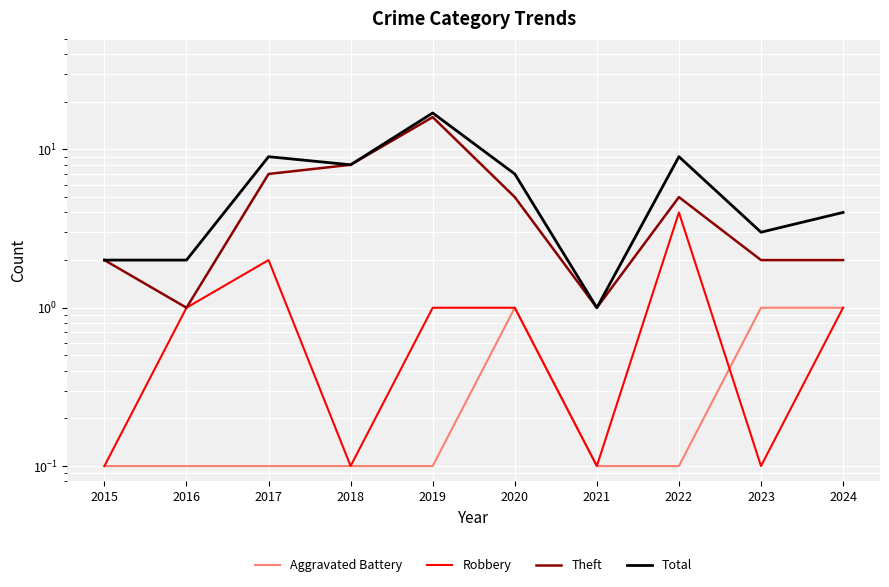

Where is the first local minimum for Total?

2018